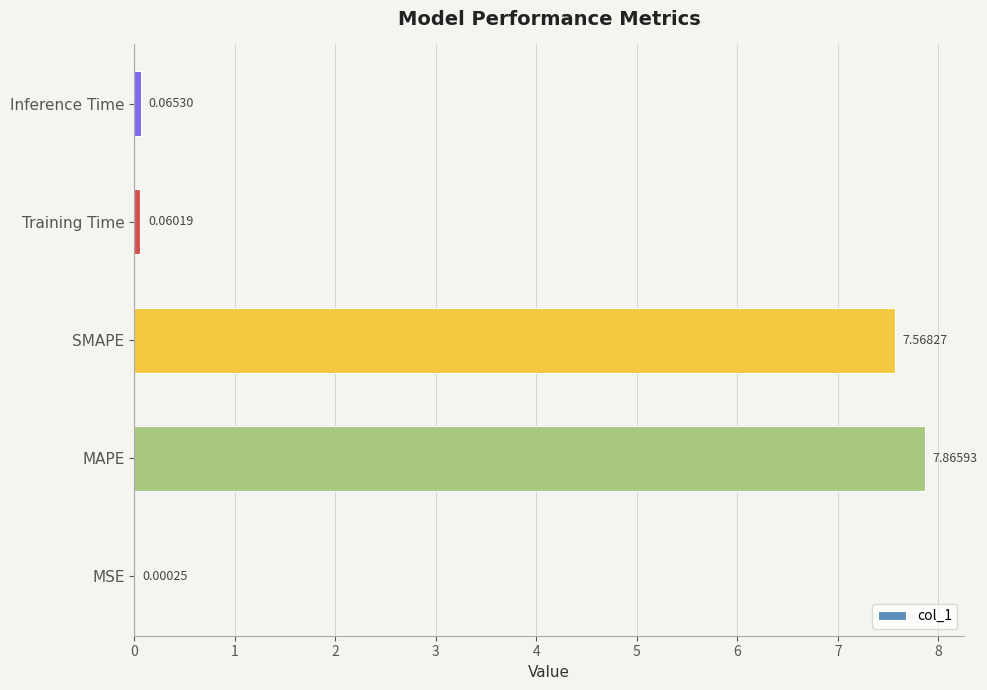

Are the bars grouped side by side (vs. stacked)?

No